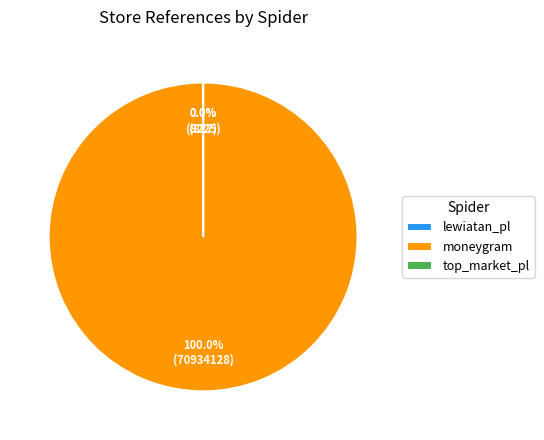

Which slice is the largest?

moneygram